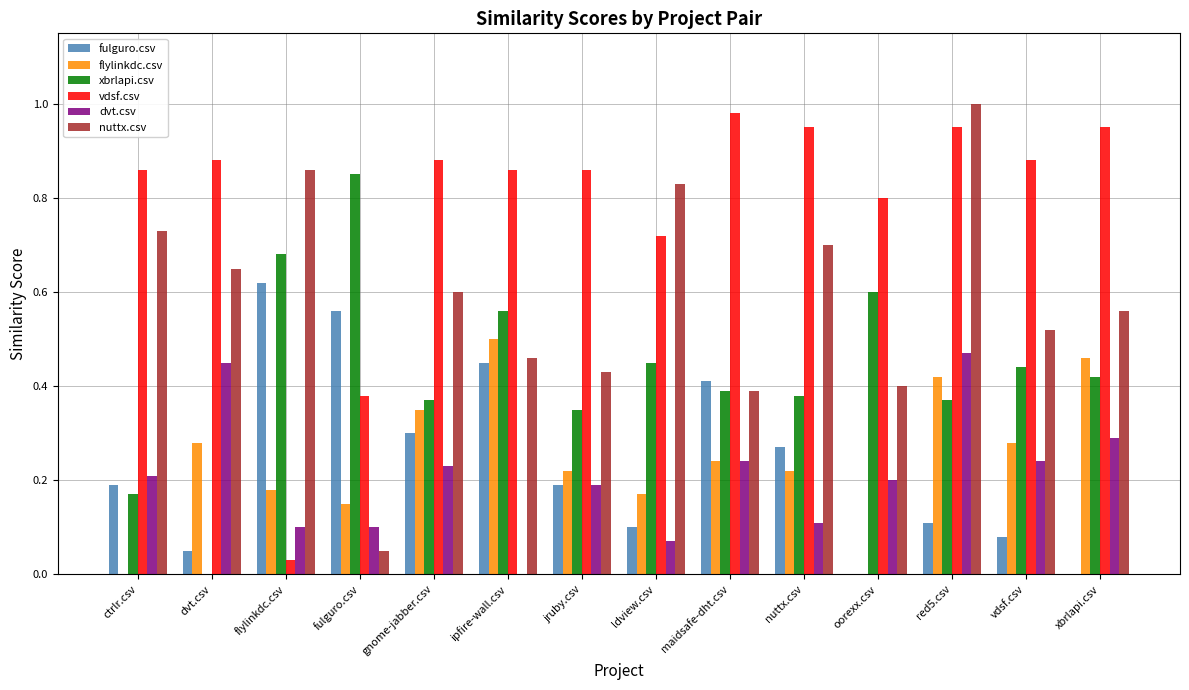

The xbrlapi.csv series shows 0.5 at ldview.csv. True or false?

True